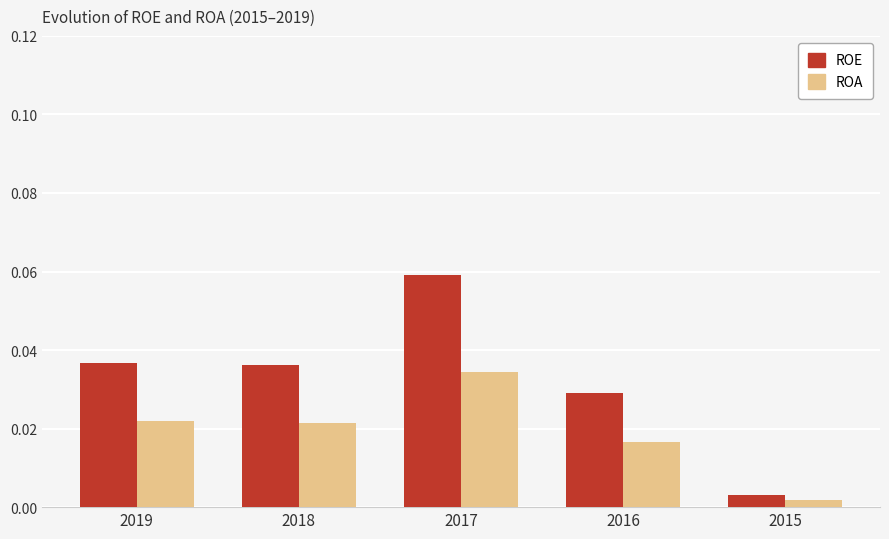

List the series in order of their overall mean, lowest first.

ROA, ROE